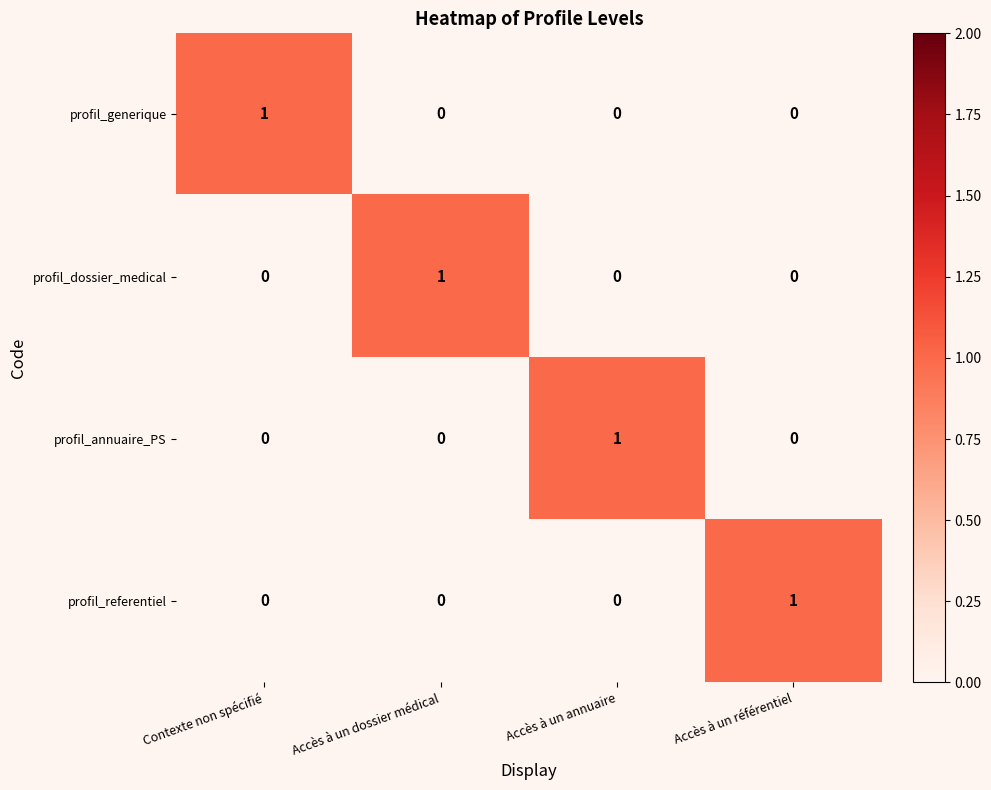

Which category has the highest value in the profil_dossier_medical series?

Accès à un dossier médical